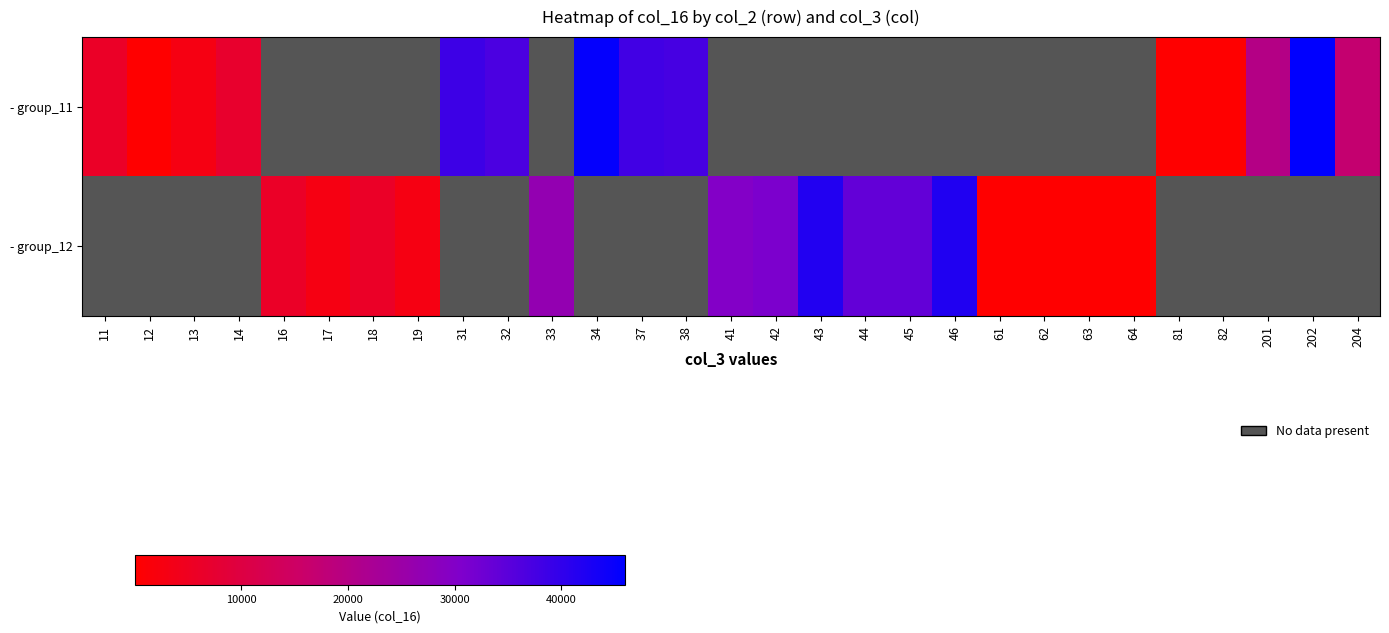

The - group_12 series shows 17493.9 at 42. True or false?

False